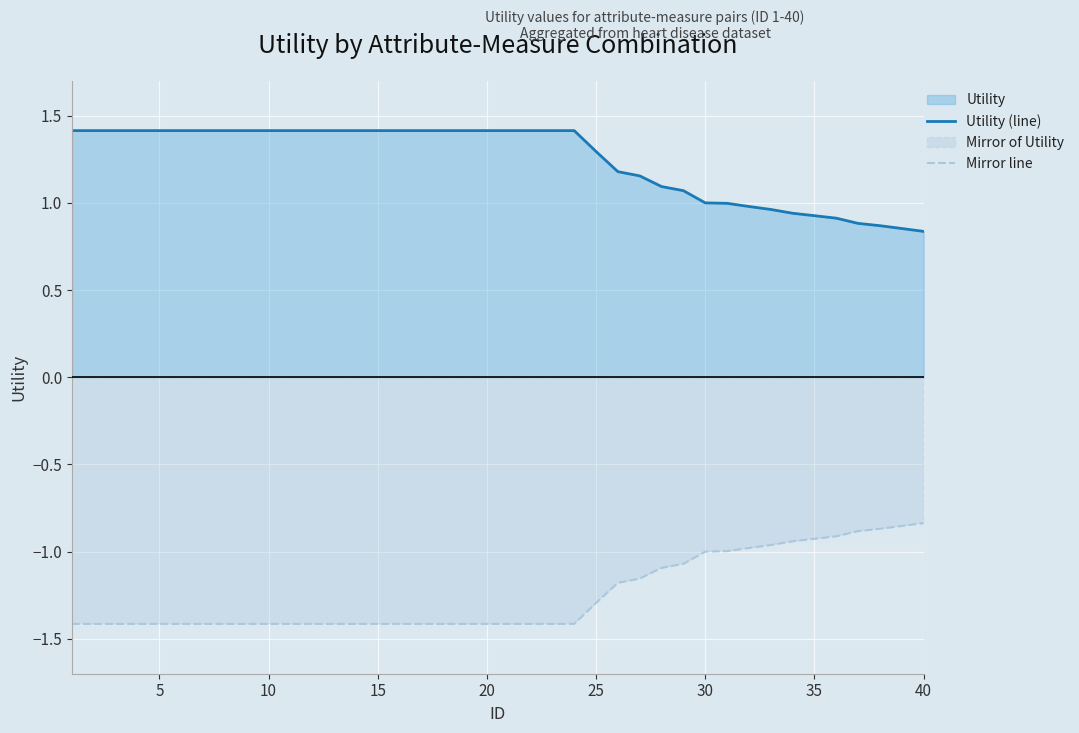

List the series in order of their overall mean, highest first.

Utility (line), Mirror line